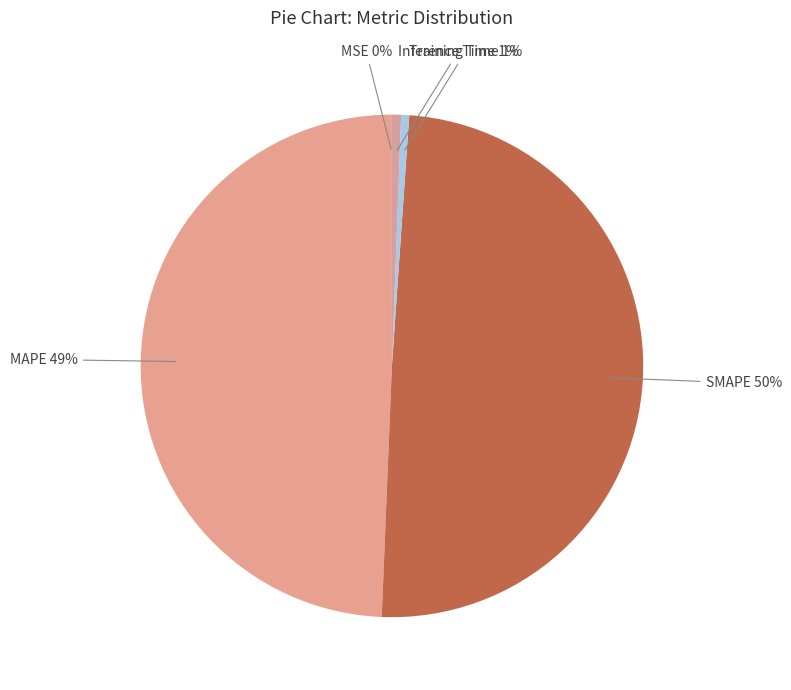

What percentage is the MAPE slice, to the nearest percent?

49%